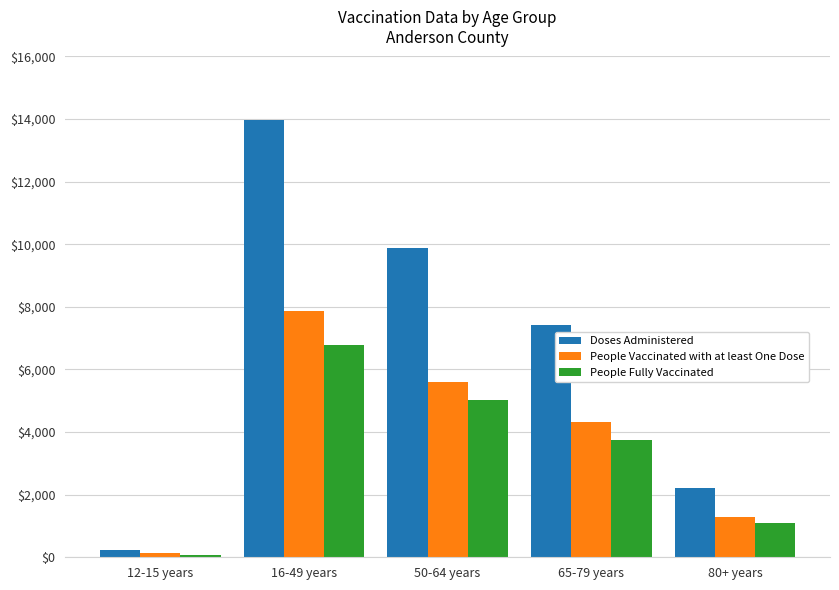

What is the sum of the Doses Administered values at 12-15 years and 65-79 years?

7625